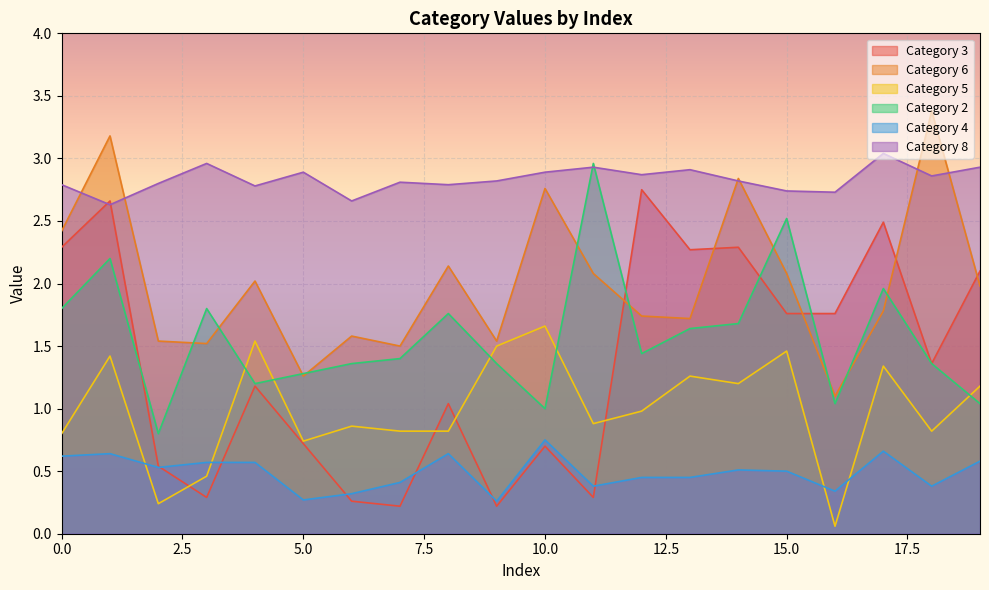

True or false: Category 6 and Category 8 intersect in this chart.

True